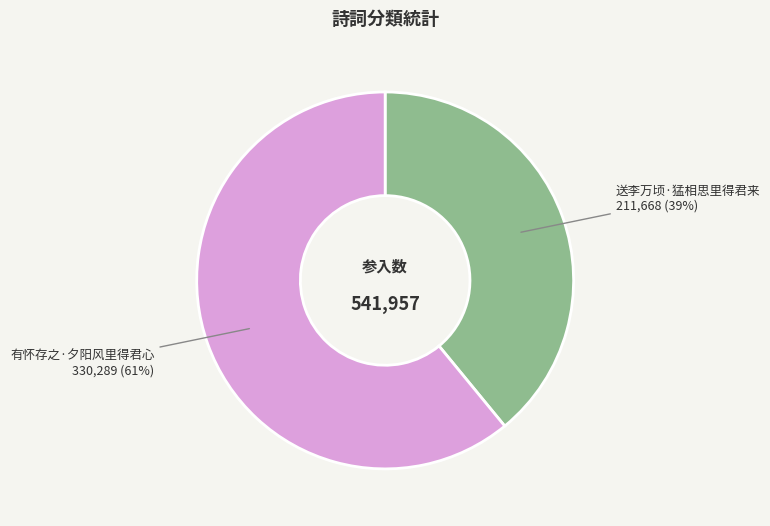

Combined, do 送李万顷·猛相思里得君来 and 有怀存之·夕阳风里得君心 account for over 50%?

Yes